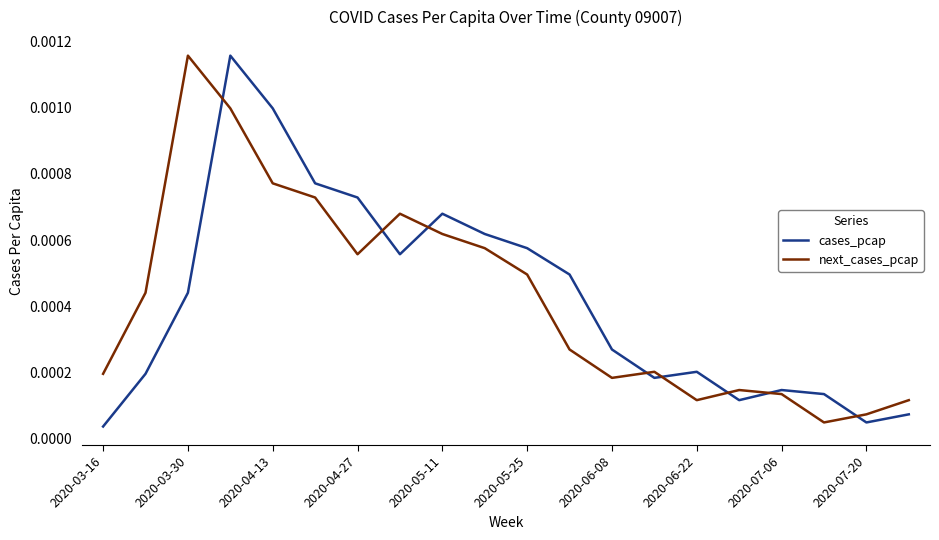

How many lines are shown in the chart?

2